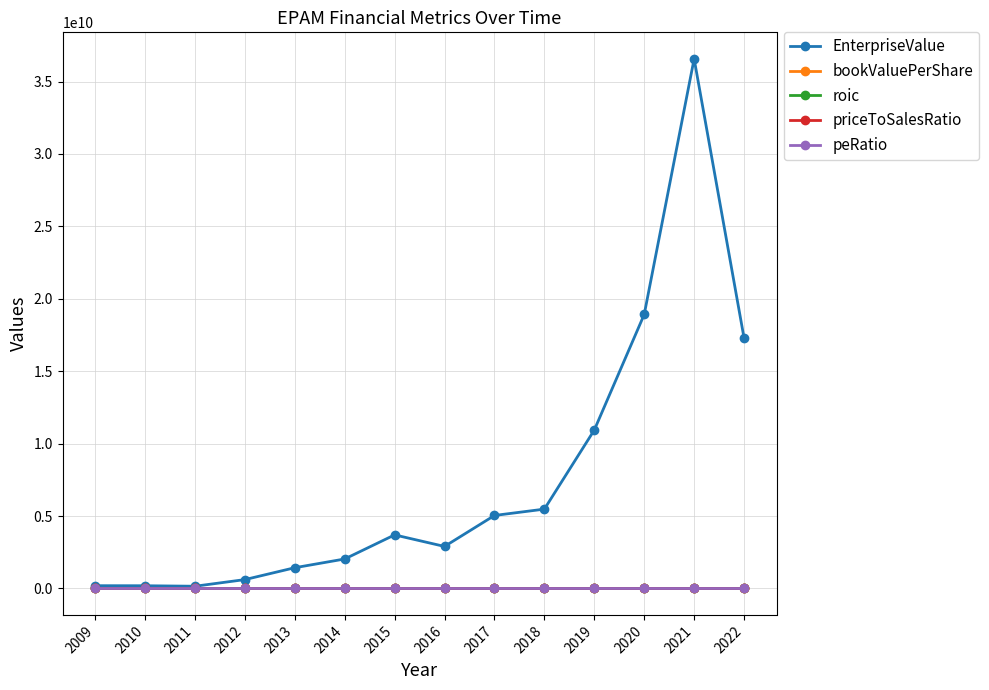

How many interior local valleys does the EnterpriseValue series have?

2